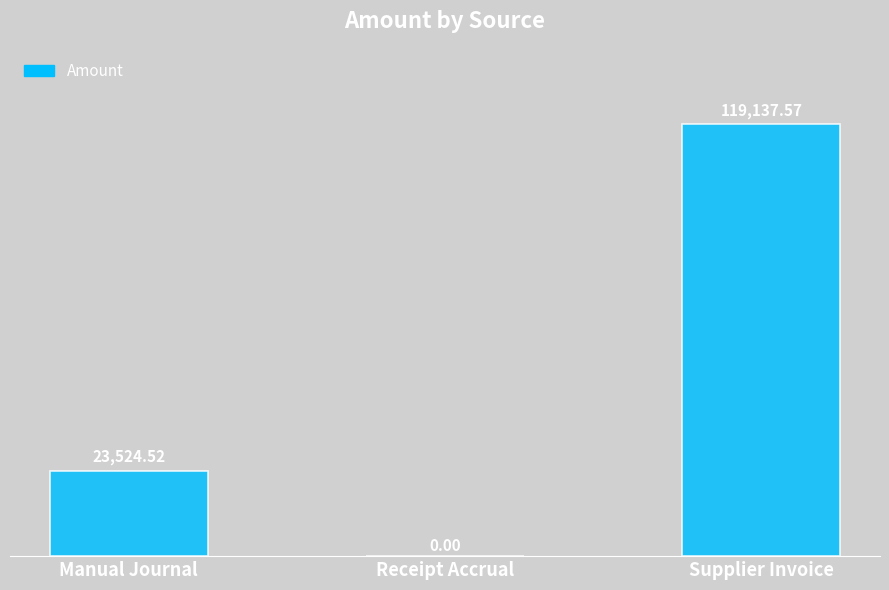

Reading left to right, list all the values displayed in this chart.

23524.5	0.0	119137.6